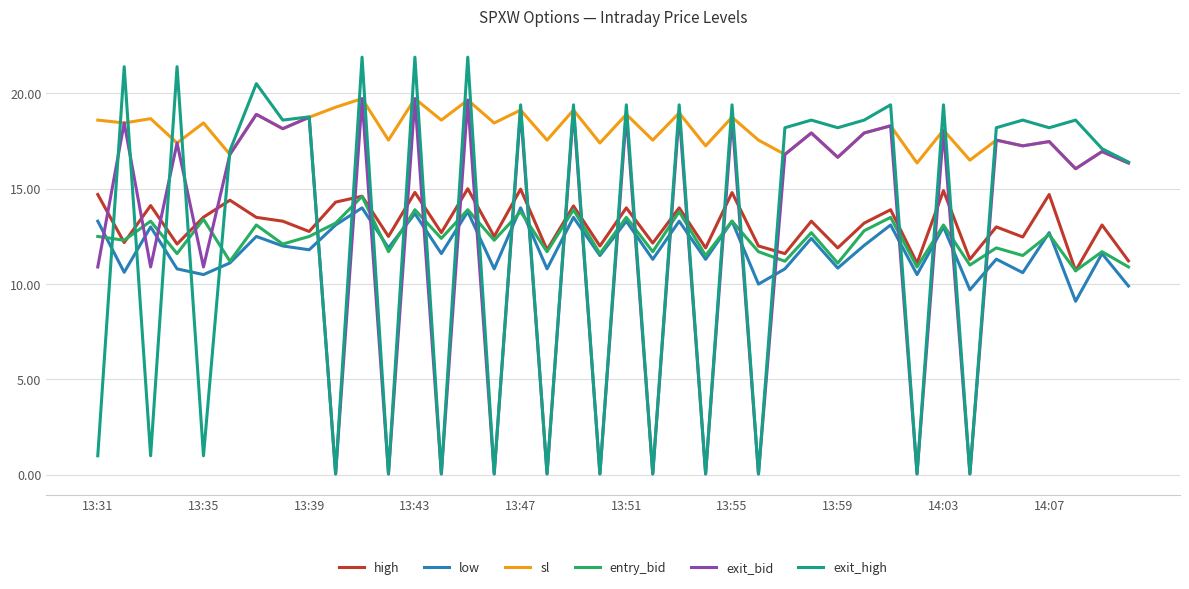

What is the sum of all exit_high values?

503.4